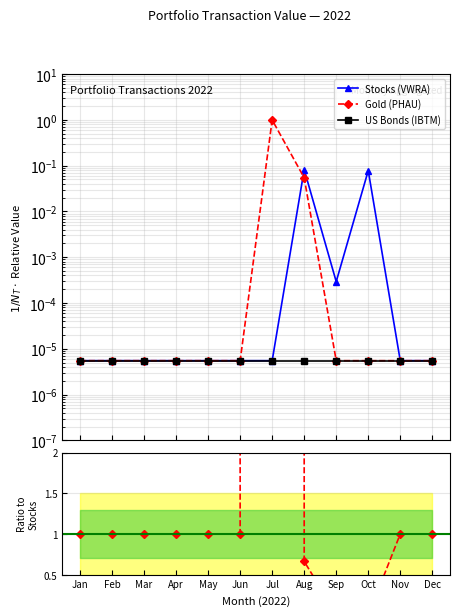

Reading left to right, extract all data points from this chart.

Stocks (VWRA): 0.0	0.0	0.0	0.0	0.0	0.0	0.0	0.1	0.0	0.1	0.0	0.0
Gold (PHAU): 0.0	0.0	0.0	0.0	0.0	0.0	1.0	0.1	0.0	0.0	0.0	0.0
US Bonds (IBTM): 0.0	0.0	0.0	0.0	0.0	0.0	0.0	0.0	0.0	0.0	0.0	0.0
Gold / Stocks ratio: 1.0	1.0	1.0	1.0	1.0	1.0	181701.1	0.7	0.0	0.0	1.0	1.0